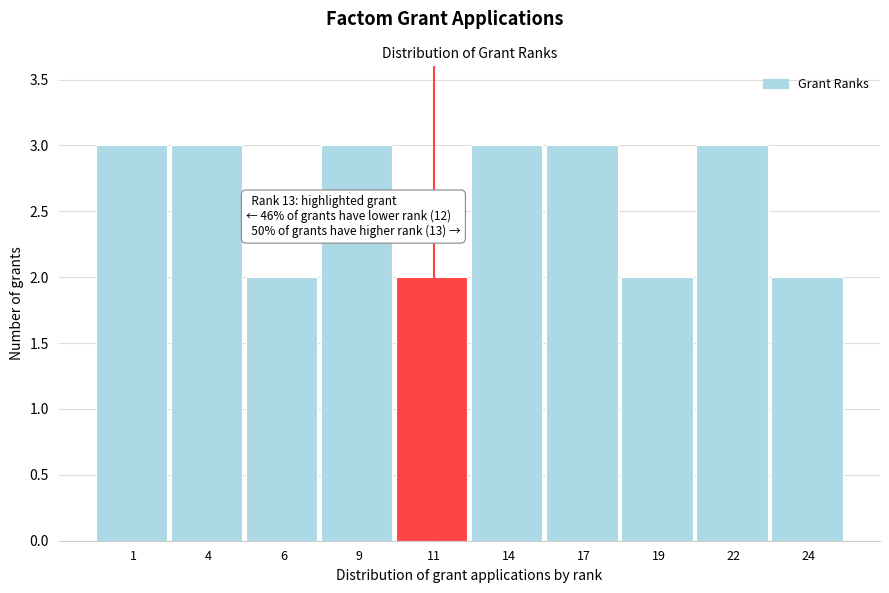

Reading left to right, transcribe all the data shown in this chart.

3	3	2	3	2	3	3	2	3	2